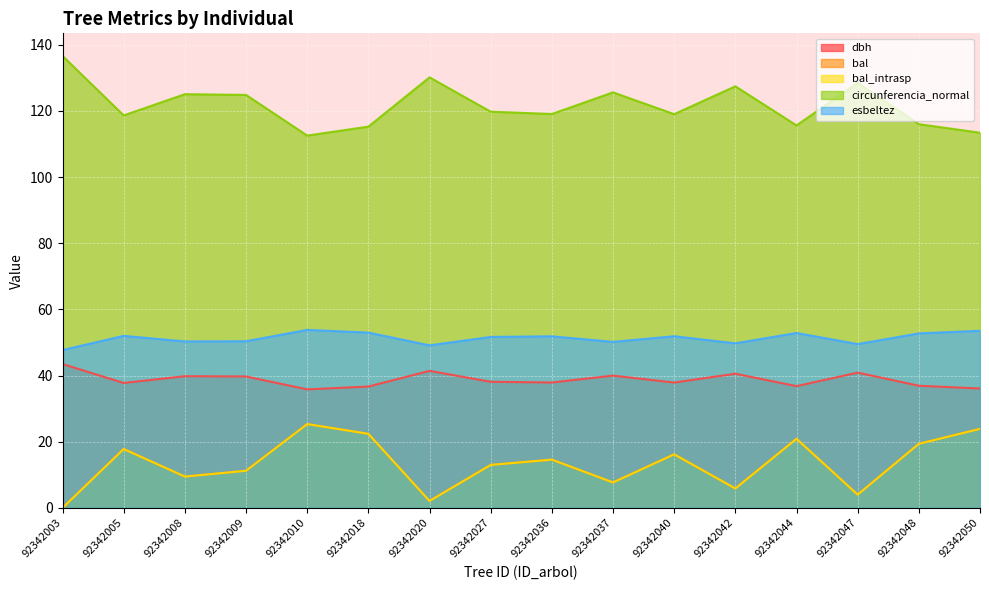

What is the value of the bal_intrasp point at the 6th from the left?

22.4